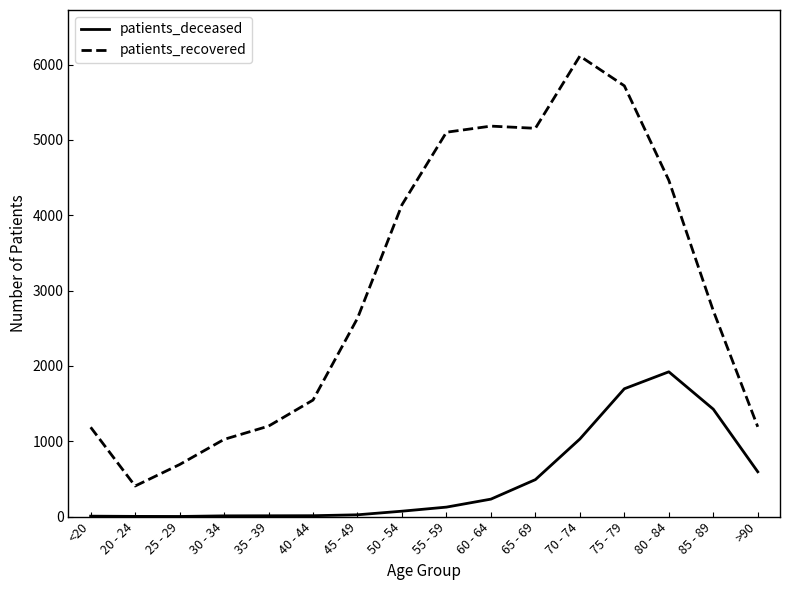

At which category is the sum across all series the highest?

75 - 79